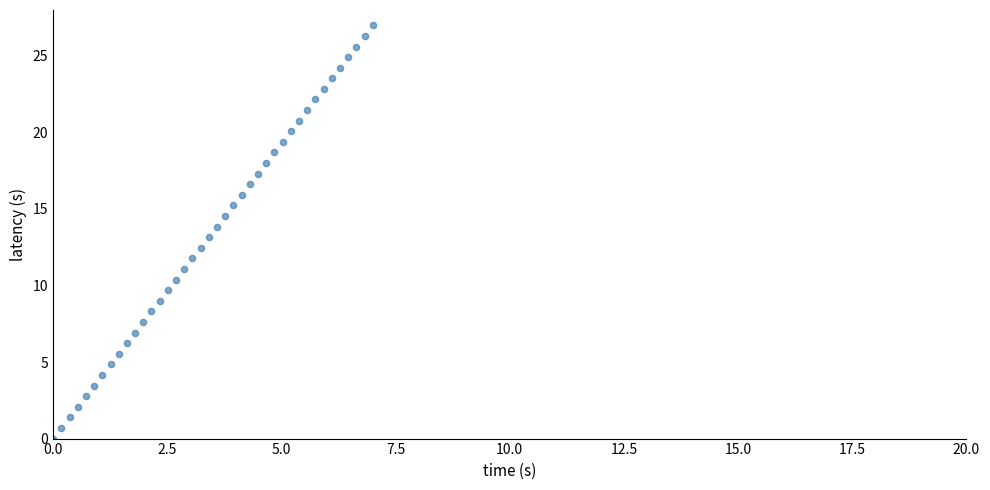

What is the range of X values (max minus min)?

7.0